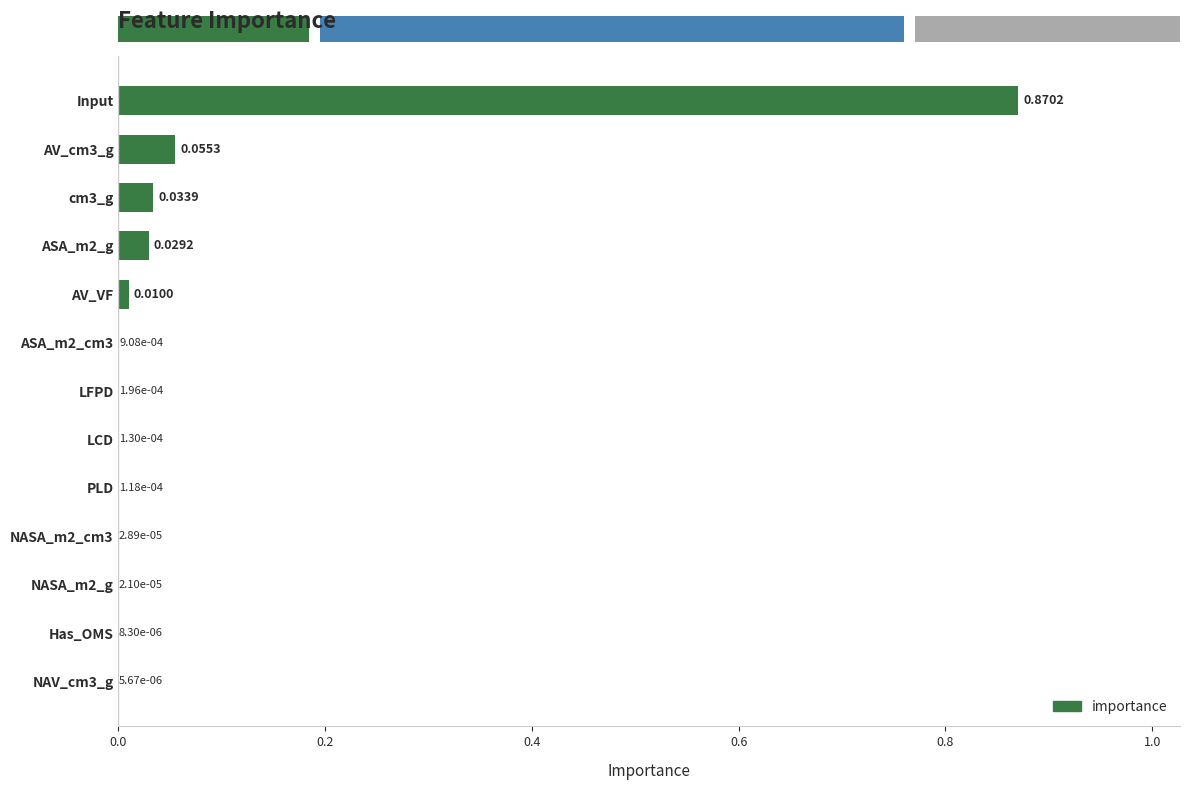

At which category does the chart reach its peak across all series?

Input